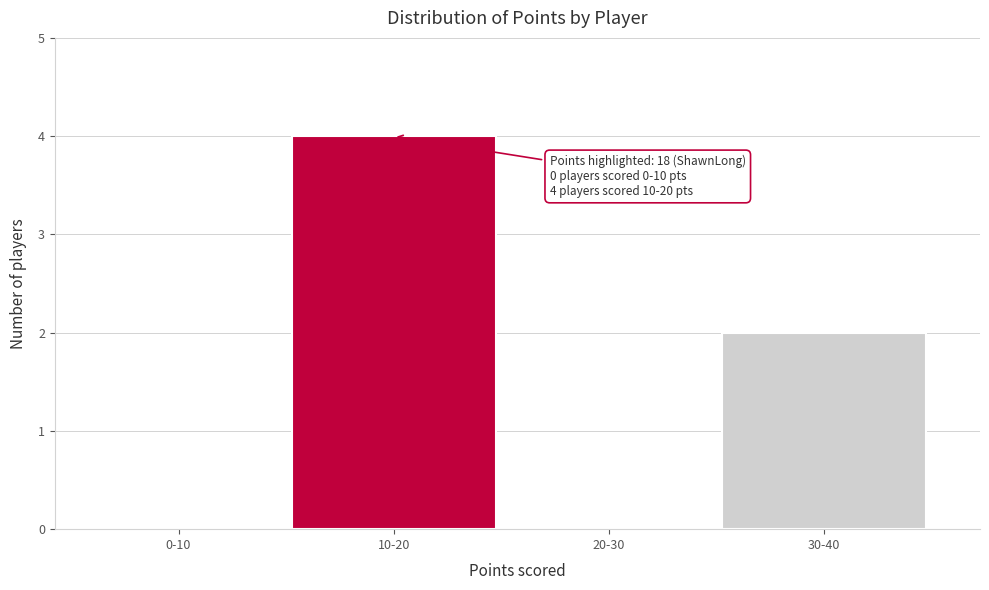

Reading right to left, extract all data points from this chart.

30-40=2	20-30=0	10-20=4	0-10=0